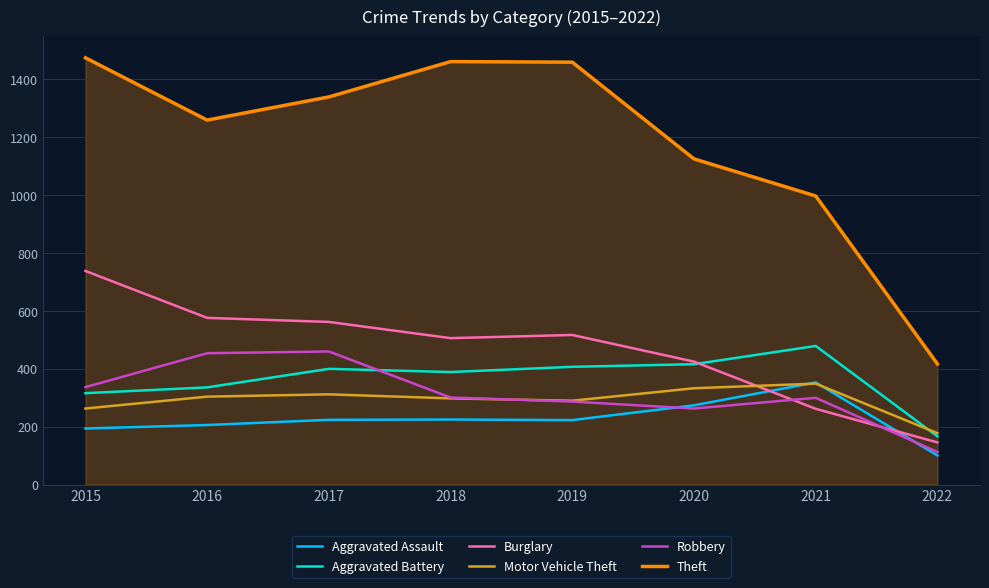

True or false: Aggravated Battery has a value of 407 at 2019.

True